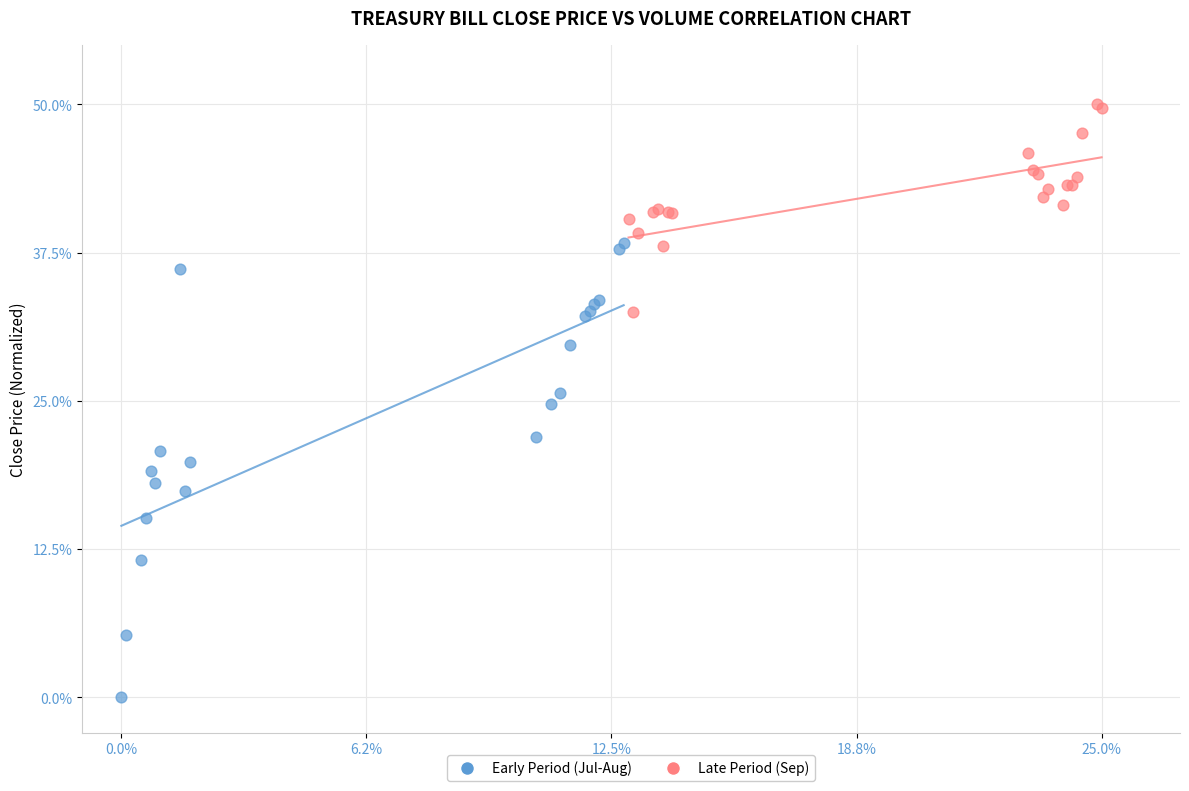

Which series has the largest Y range (max minus min)?

Early Period (Jul-Aug)